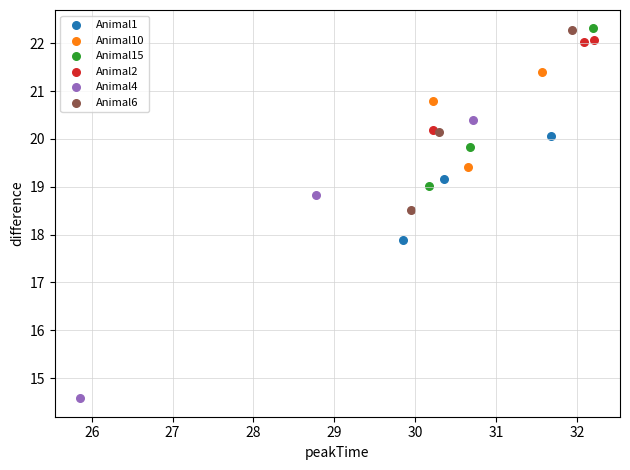

Which series reaches the minimum Y coordinate?

Animal4